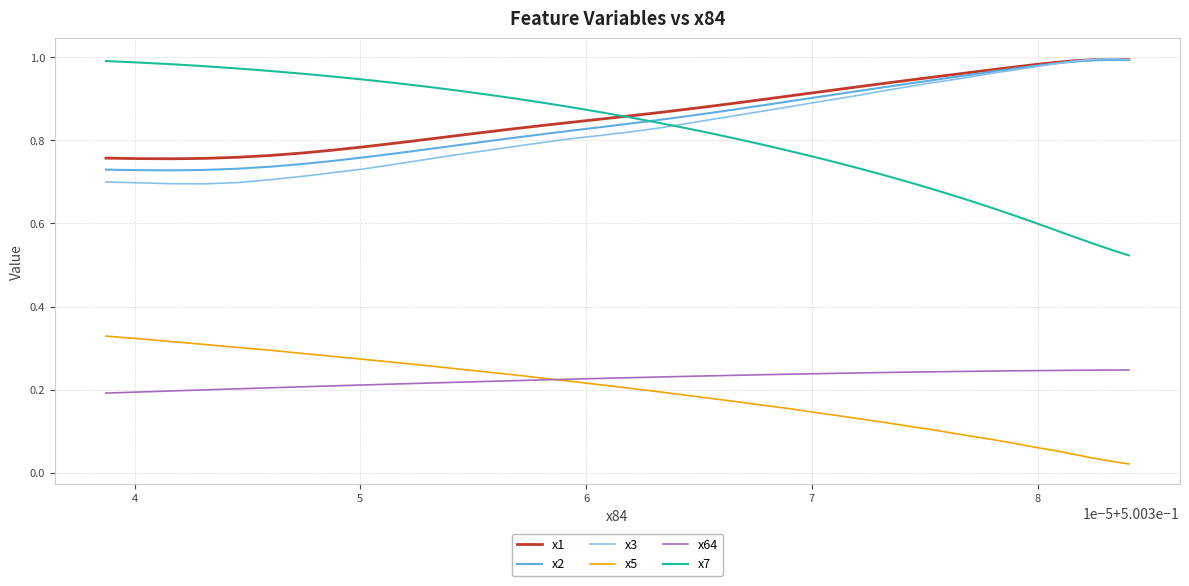

Count the number of data series in this chart.

6